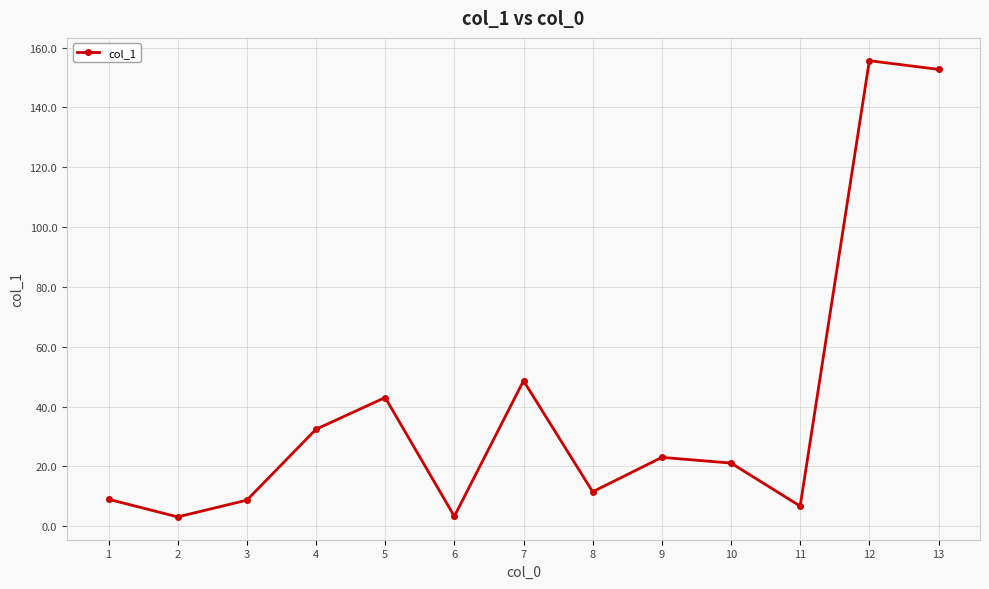

Where is the data nearest to the value 79?

7